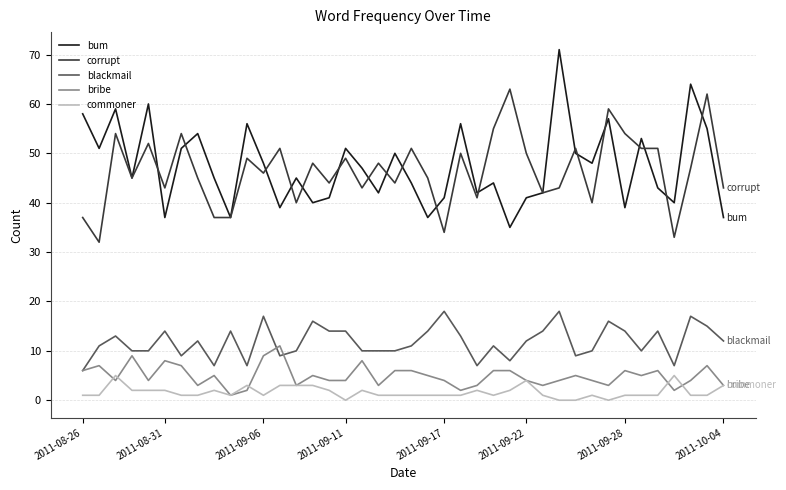

What is the highest value of the blackmail series?

18